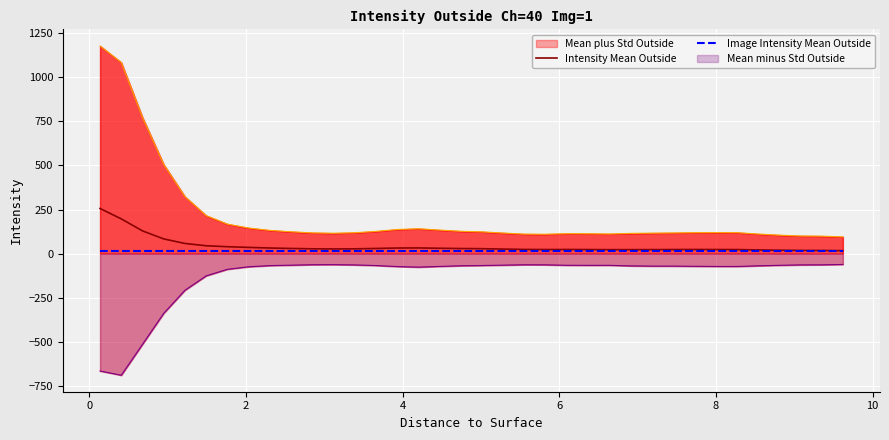

How many categories are shown in the chart?

36